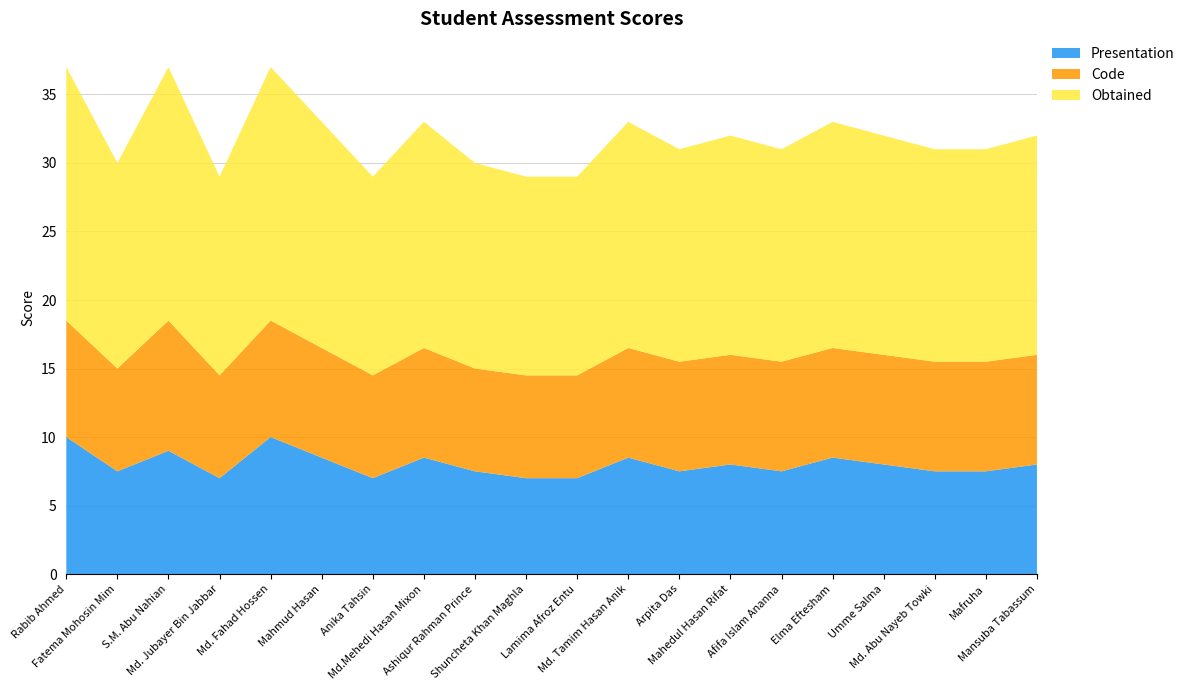

Reading right to left, transcribe all the data shown in this chart.

Presentation: Mansuba Tabassum=8.0	Mafruha=7.5	Md. Abu Nayeb Towki=7.5	Umme Salma=8.0	Elma Eftesham=8.5	Afifa Islam Ananna=7.5	Mahedul Hasan Rifat=8.0	Arpita Das=7.5	Md. Tamim Hasan Anik=8.5	Lamima Afroz Entu=7.0	Shuncheta Khan Maghla=7.0	Ashiqur Rahman Prince=7.5	Md.Mehedi Hasan Mixon=8.5	Anika Tahsin=7.0	Mahmud Hasan=8.5	Md. Fahad Hossen=10.0	Md. Jubayer Bin Jabbar=7.0	S.M. Abu Nahian=9.0	Fatema Mohosin Mim=7.5	Rabib Ahmed=10.0
Code: Mansuba Tabassum=8.0	Mafruha=8.0	Md. Abu Nayeb Towki=8.0	Umme Salma=8.0	Elma Eftesham=8.0	Afifa Islam Ananna=8.0	Mahedul Hasan Rifat=8.0	Arpita Das=8.0	Md. Tamim Hasan Anik=8.0	Lamima Afroz Entu=7.5	Shuncheta Khan Maghla=7.5	Ashiqur Rahman Prince=7.5	Md.Mehedi Hasan Mixon=8.0	Anika Tahsin=7.5	Mahmud Hasan=8.0	Md. Fahad Hossen=8.5	Md. Jubayer Bin Jabbar=7.5	S.M. Abu Nahian=9.5	Fatema Mohosin Mim=7.5	Rabib Ahmed=8.5
Obtained: Mansuba Tabassum=16.0	Mafruha=15.5	Md. Abu Nayeb Towki=15.5	Umme Salma=16.0	Elma Eftesham=16.5	Afifa Islam Ananna=15.5	Mahedul Hasan Rifat=16.0	Arpita Das=15.5	Md. Tamim Hasan Anik=16.5	Lamima Afroz Entu=14.5	Shuncheta Khan Maghla=14.5	Ashiqur Rahman Prince=15.0	Md.Mehedi Hasan Mixon=16.5	Anika Tahsin=14.5	Mahmud Hasan=16.5	Md. Fahad Hossen=18.5	Md. Jubayer Bin Jabbar=14.5	S.M. Abu Nahian=18.5	Fatema Mohosin Mim=15.0	Rabib Ahmed=18.5